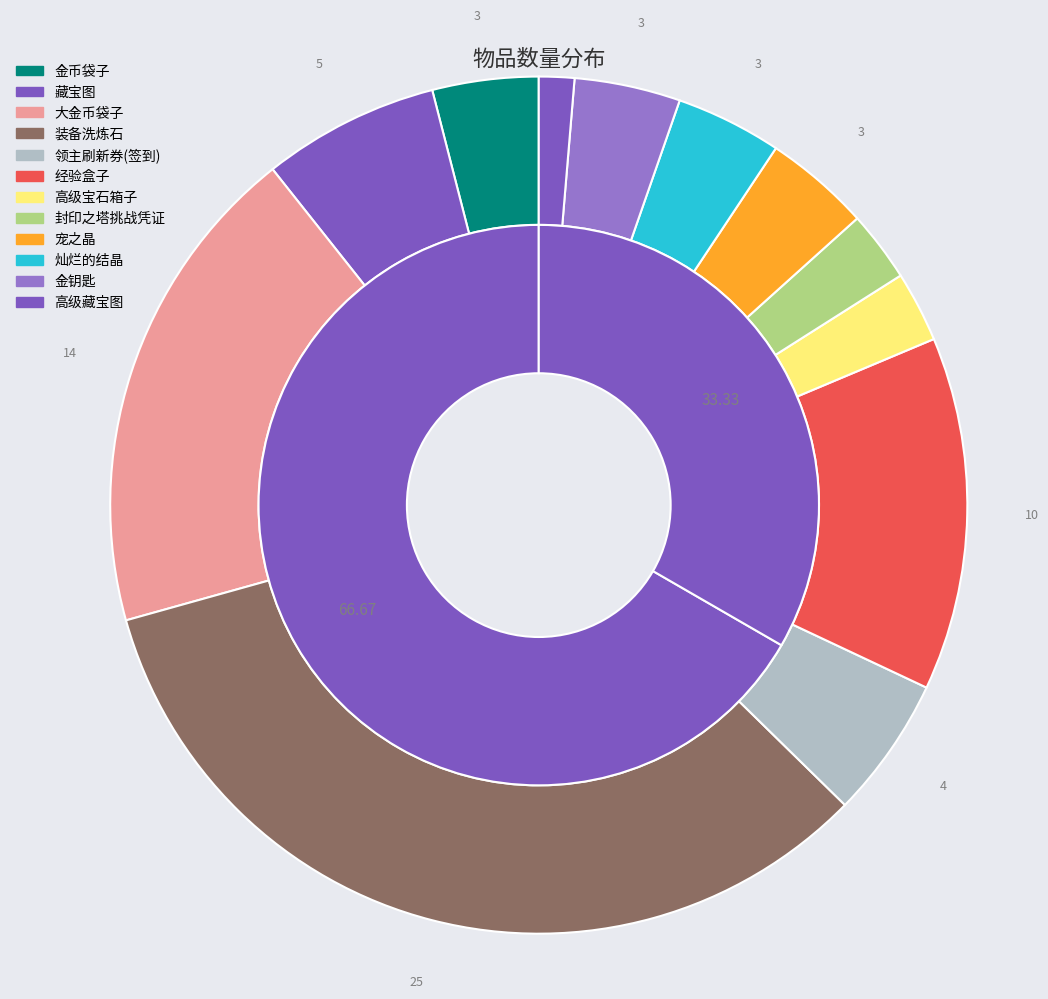

What is the smallest slice in the pie chart?

高级藏宝图